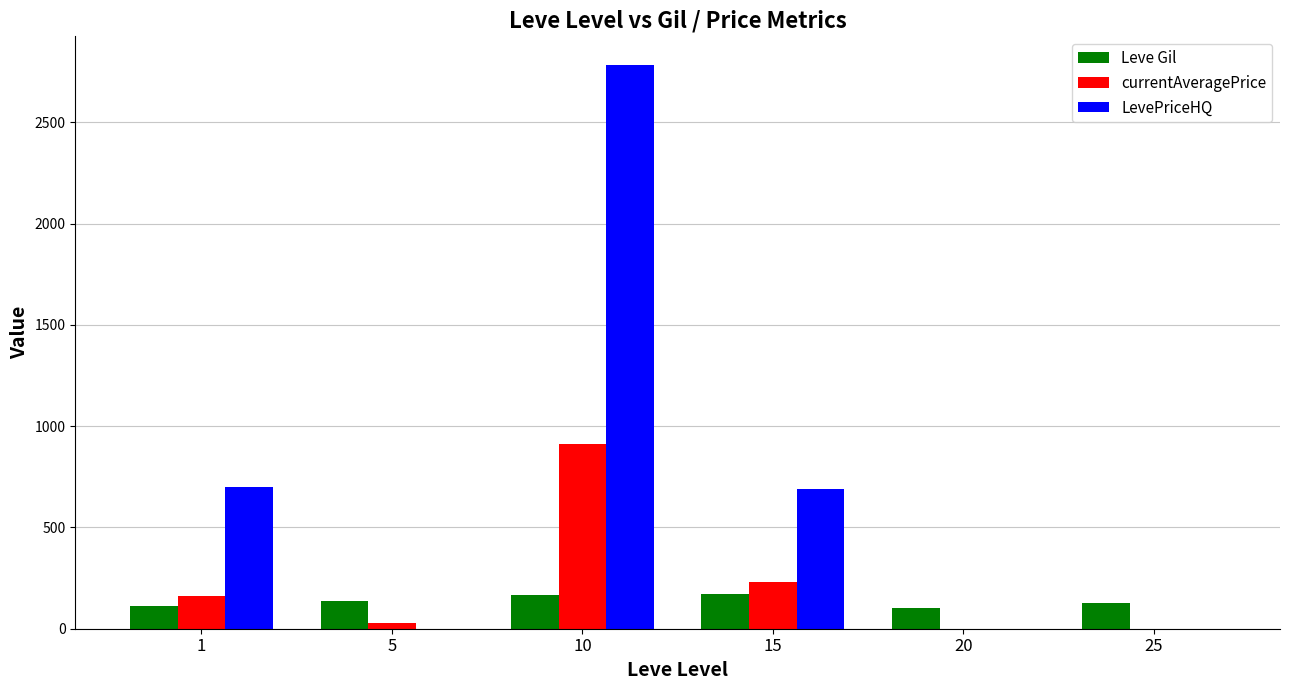

What is the average value of the LevePriceHQ series?

696